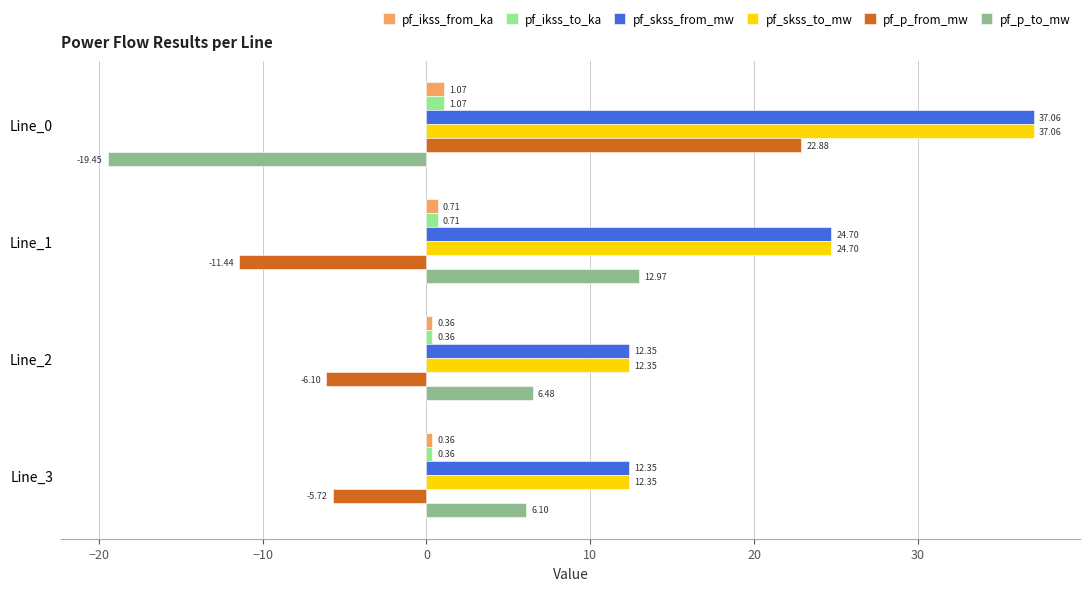

List the labels in order of pf_p_from_mw value, smallest first.

Line_1, Line_2, Line_3, Line_0